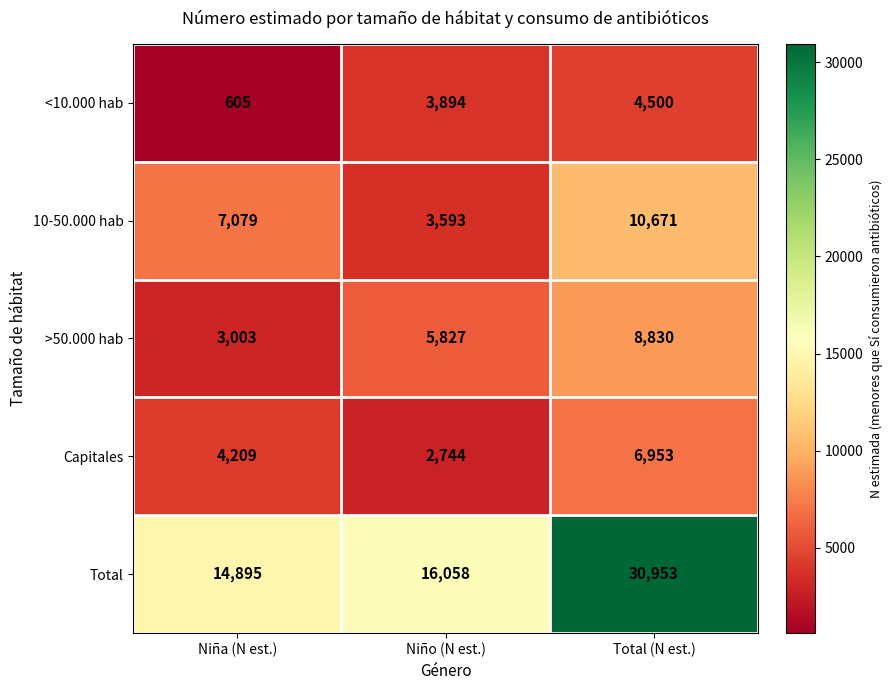

What is the sum of all <10.000 hab values?

8999